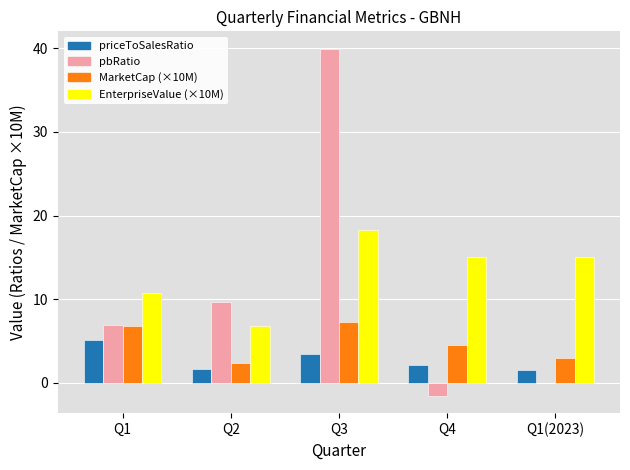

What is the total value across all series at Q4?

20.1